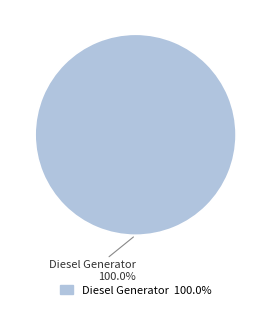

Is there any slice that represents more than half of the pie?

Yes